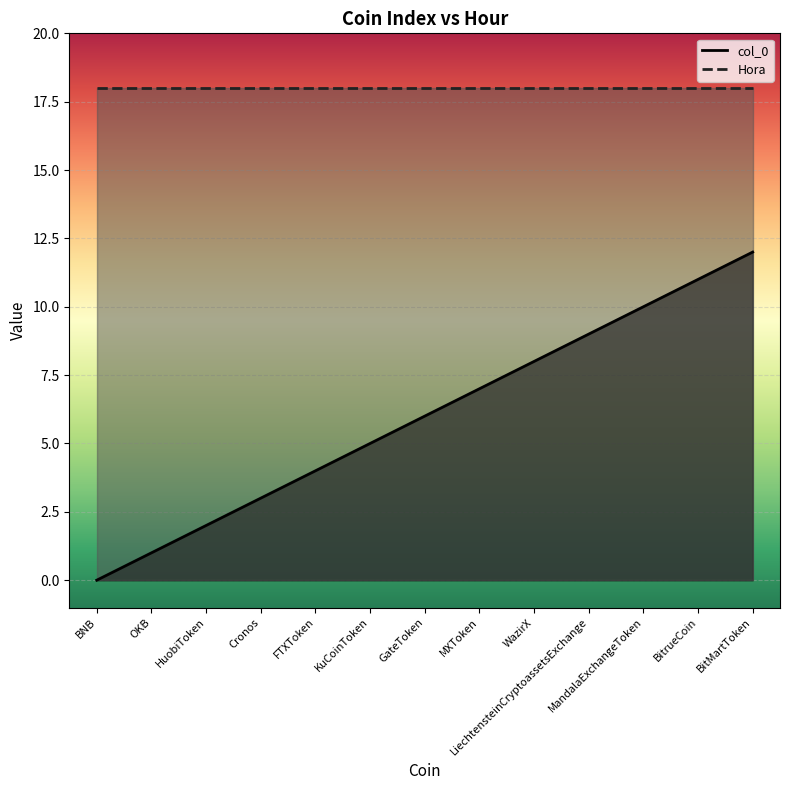

What is the average value?

6